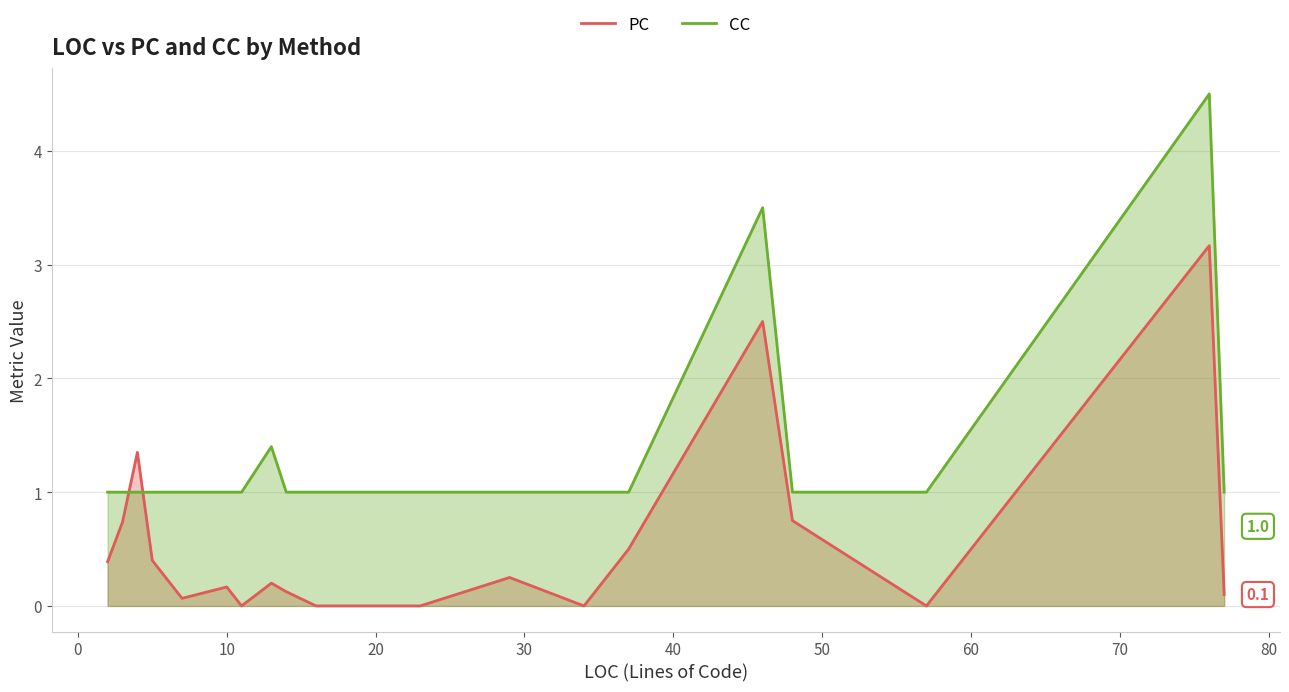

Does the chart have visible grid lines?

Yes